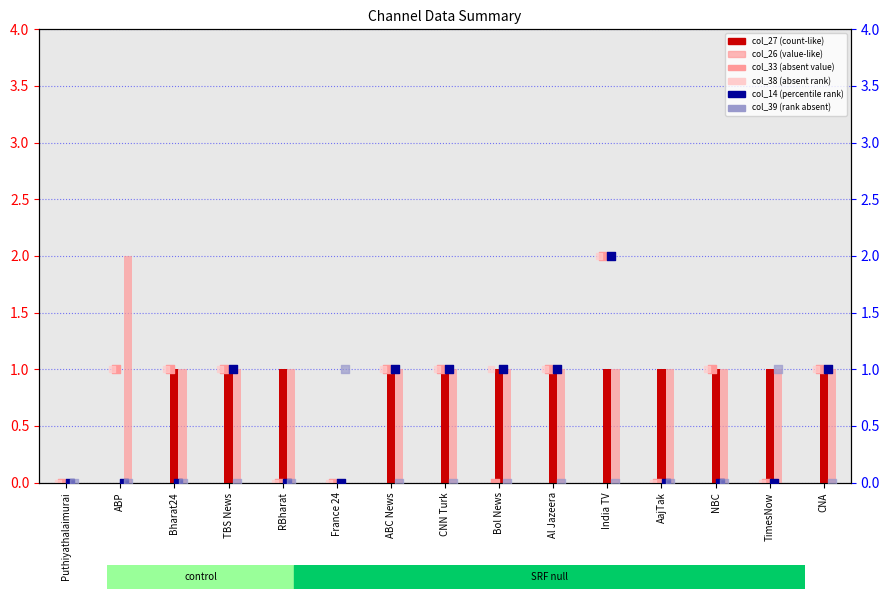

Which series has the widest spread of Y values?

col_26